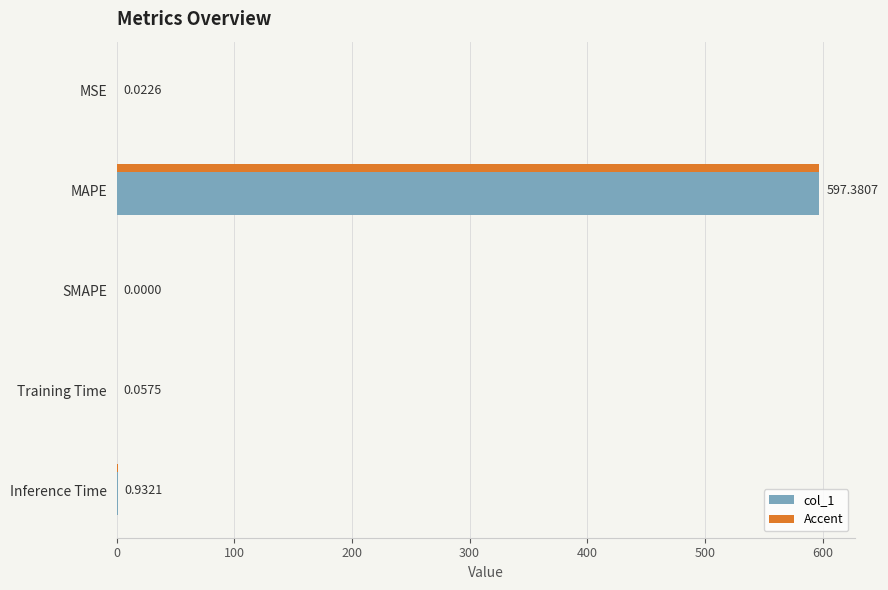

Does the chart contain stacked bars?

No